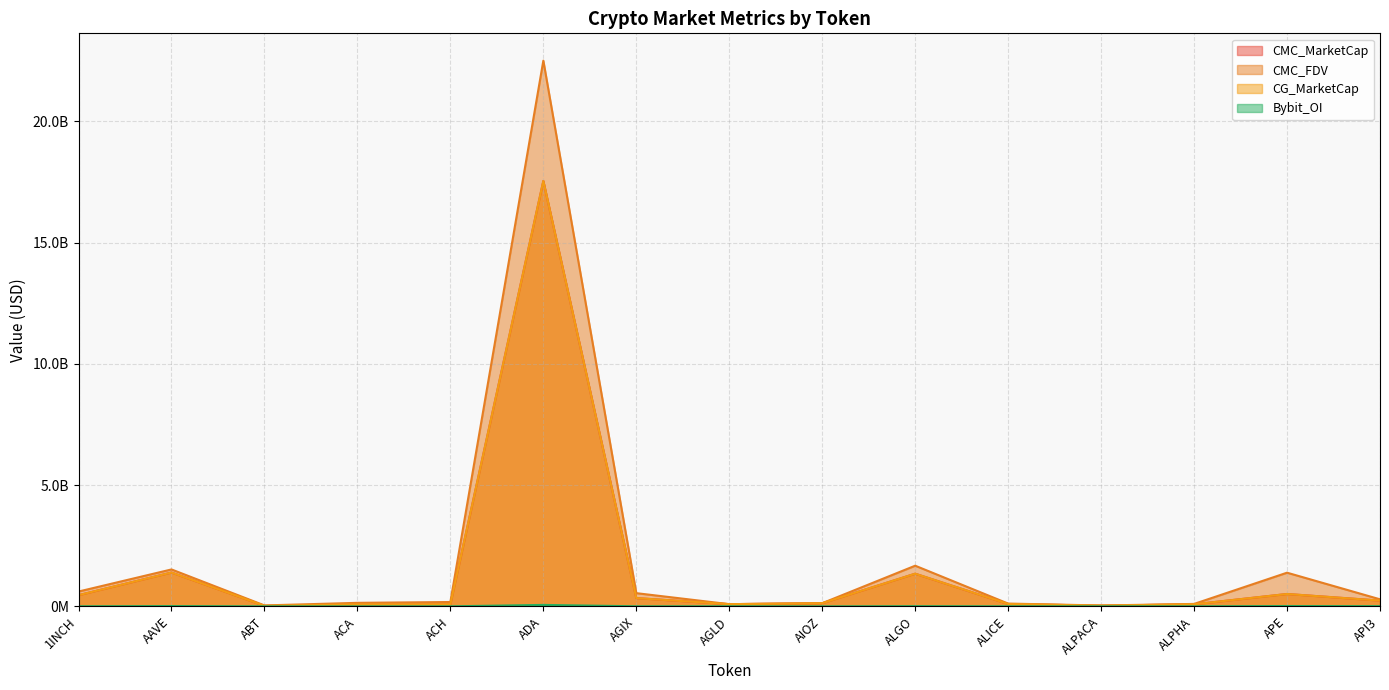

How many categories are shown in the chart?

15